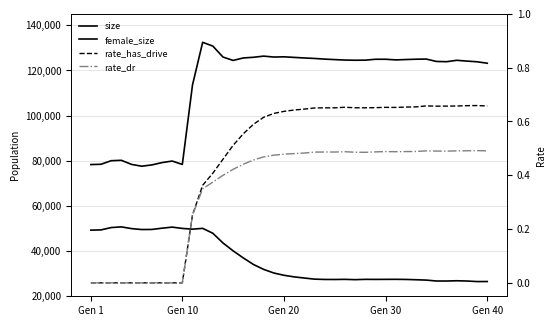

True or false: rate_has_drive and female_size cross at least once.

False